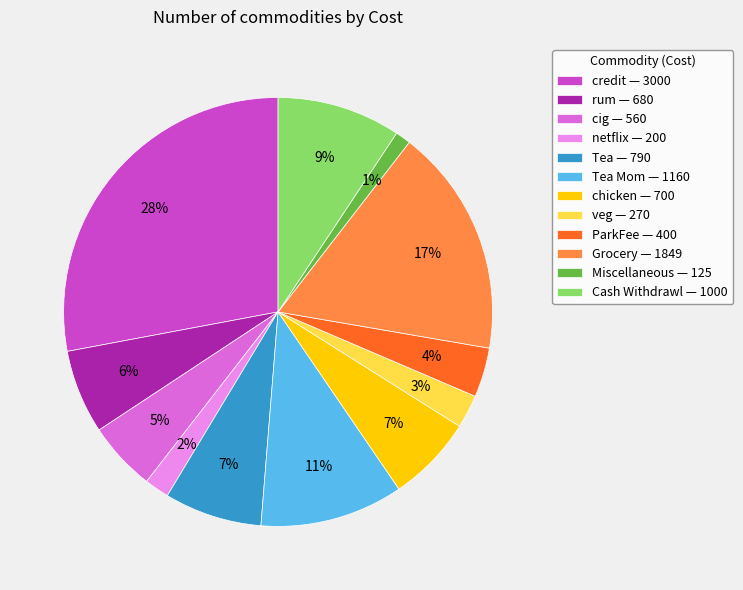

To the nearest percent, what is the average slice percentage?

8%